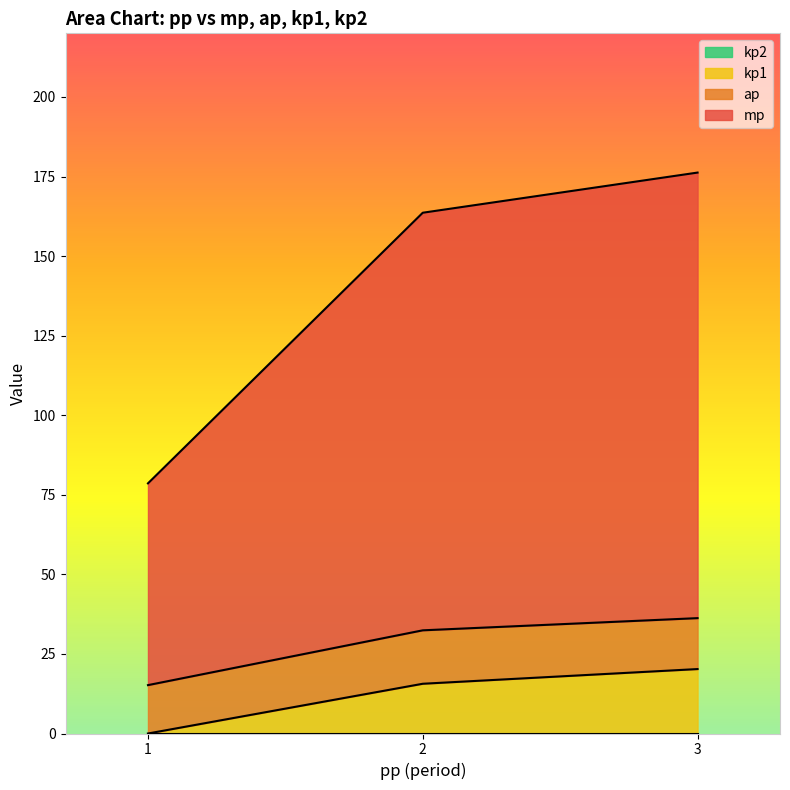

What is the total value across all series at 2?

163.6